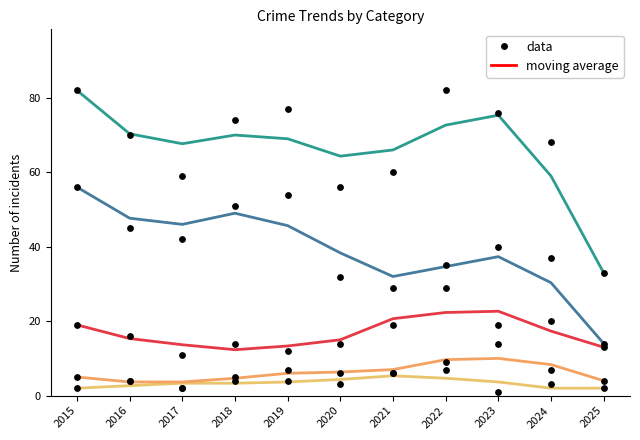

What is the total value across all series at 2024?

117.0